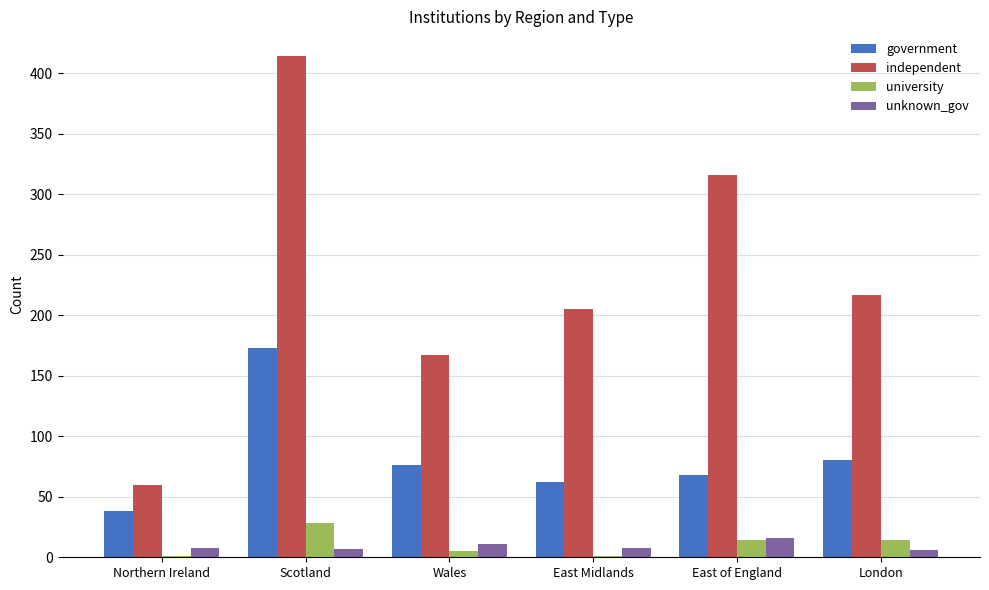

What is the spread (max minus min) of values at East of England?

302